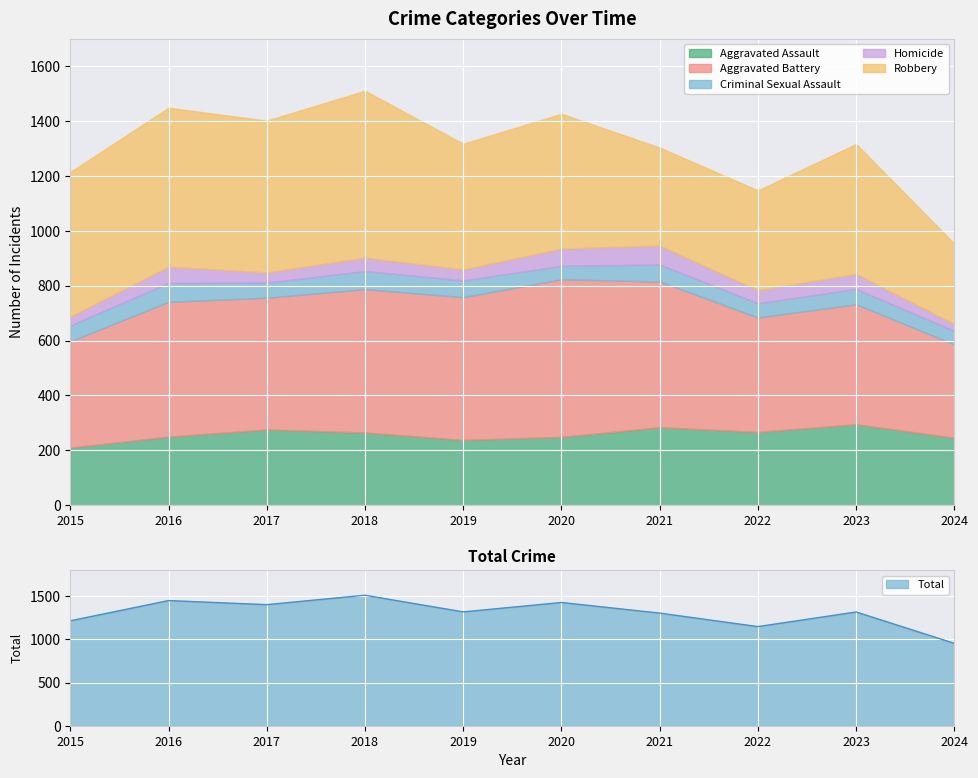

After their last crossing, which series has the higher values: Robbery or Aggravated Battery?

Aggravated Battery